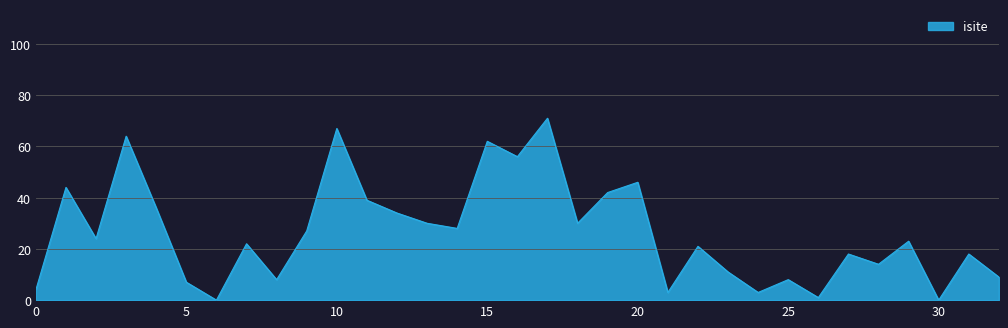

What is the maximum value shown in the chart?

71